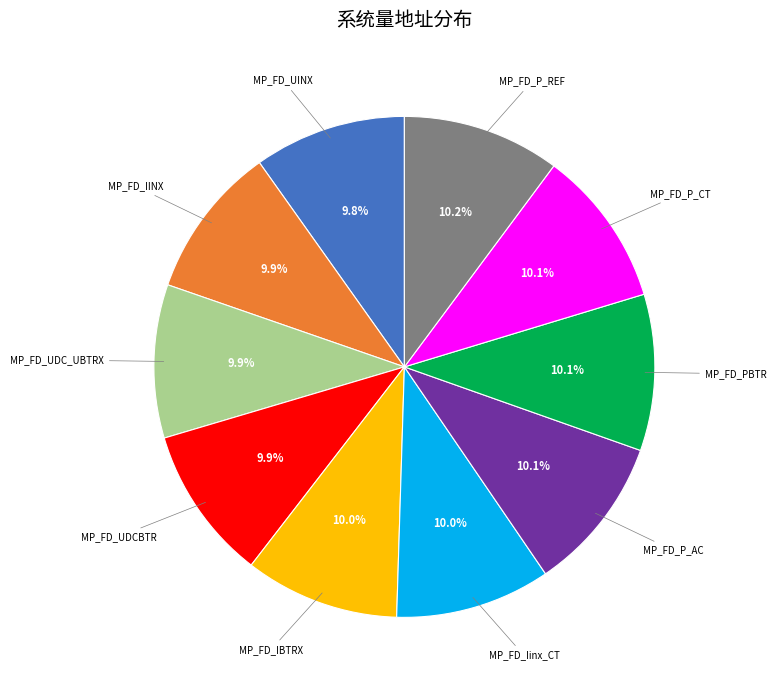

Does MP_FD_UDC_UBTRX represent more than half of the total?

No